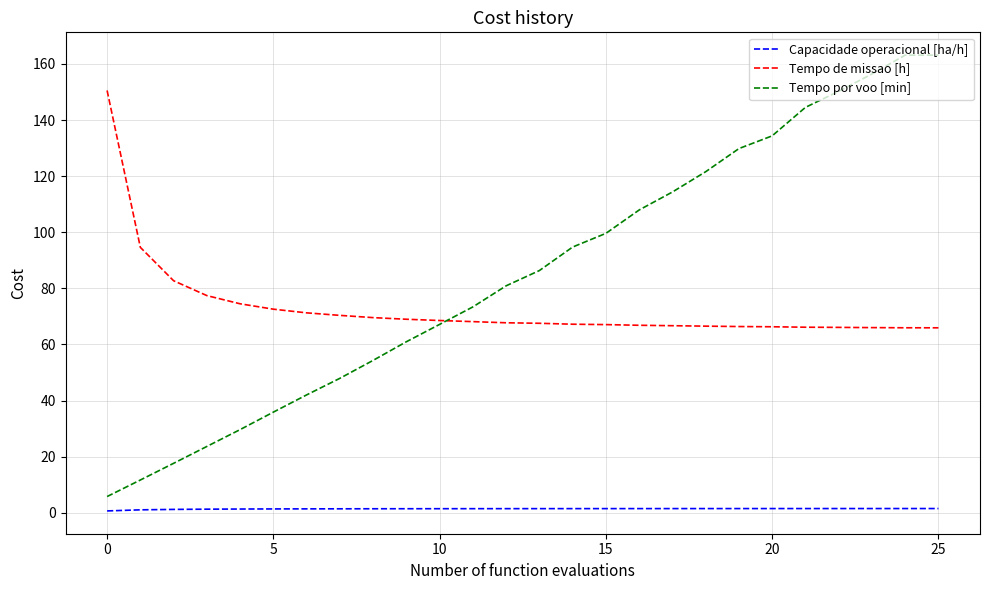

What is the maximum value for Tempo de missao [h]?

150.6